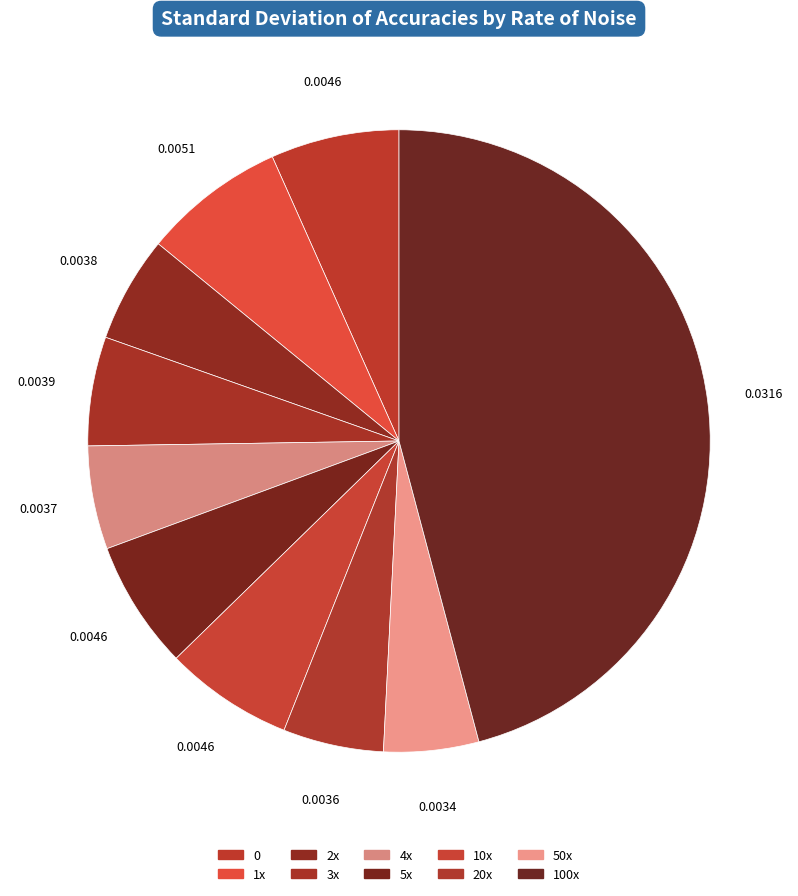

Count the number of slices in the pie.

10